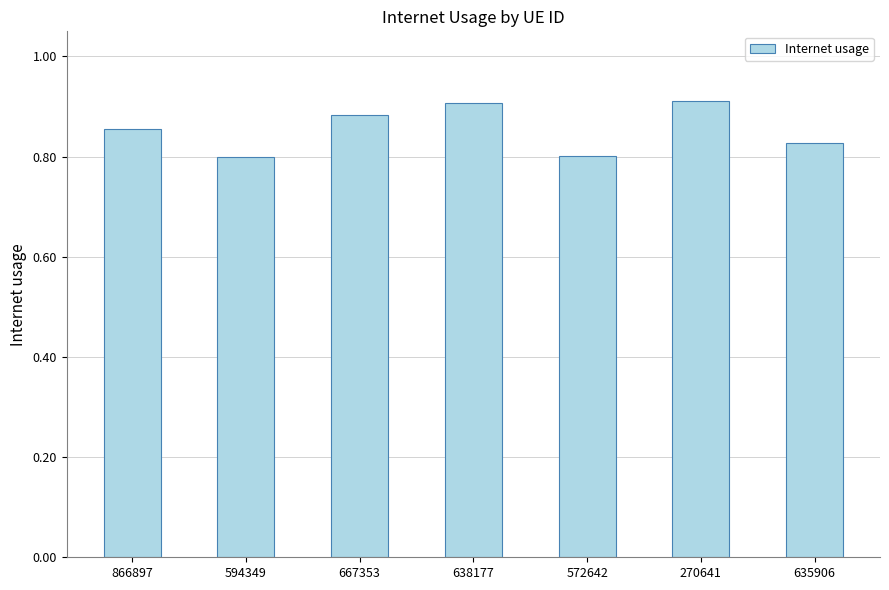

True or false: the data shows 0.6 at 667353.

False